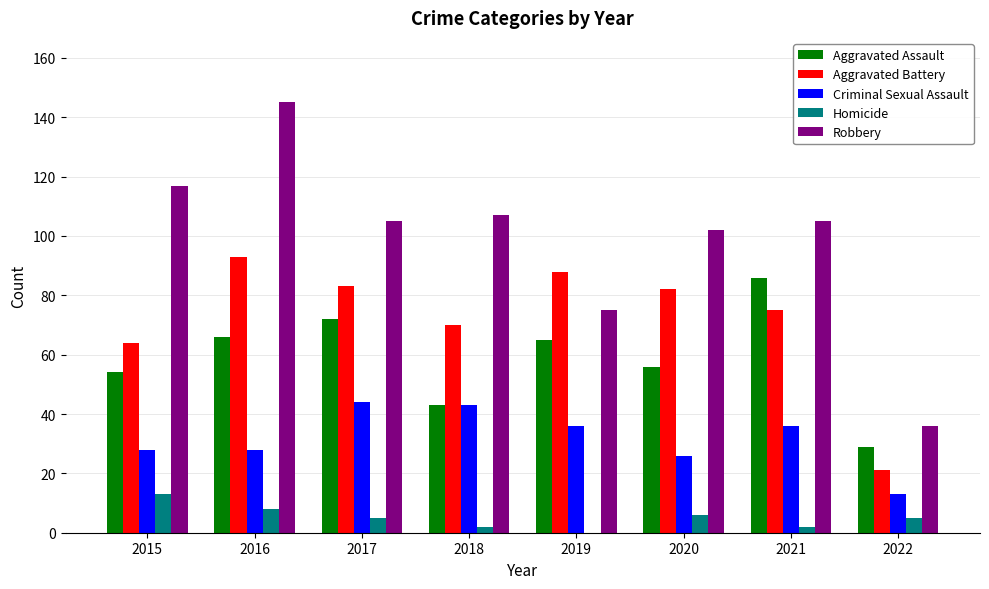

How many groups of bars are there?

8